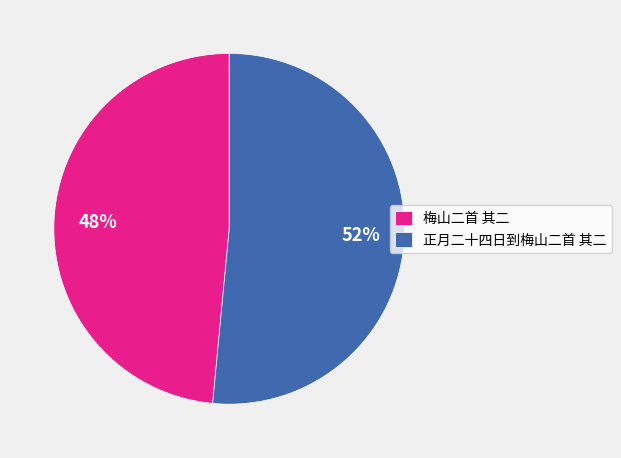

Rank the categories by value from lowest to highest.

梅山二首 其二, 正月二十四日到梅山二首 其二